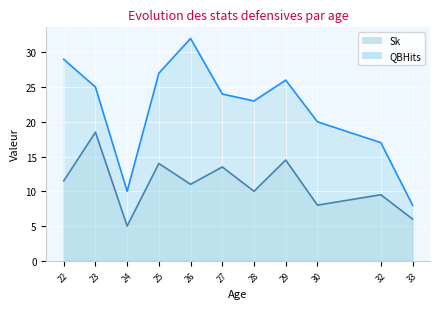

How many categories are shown in the chart?

11